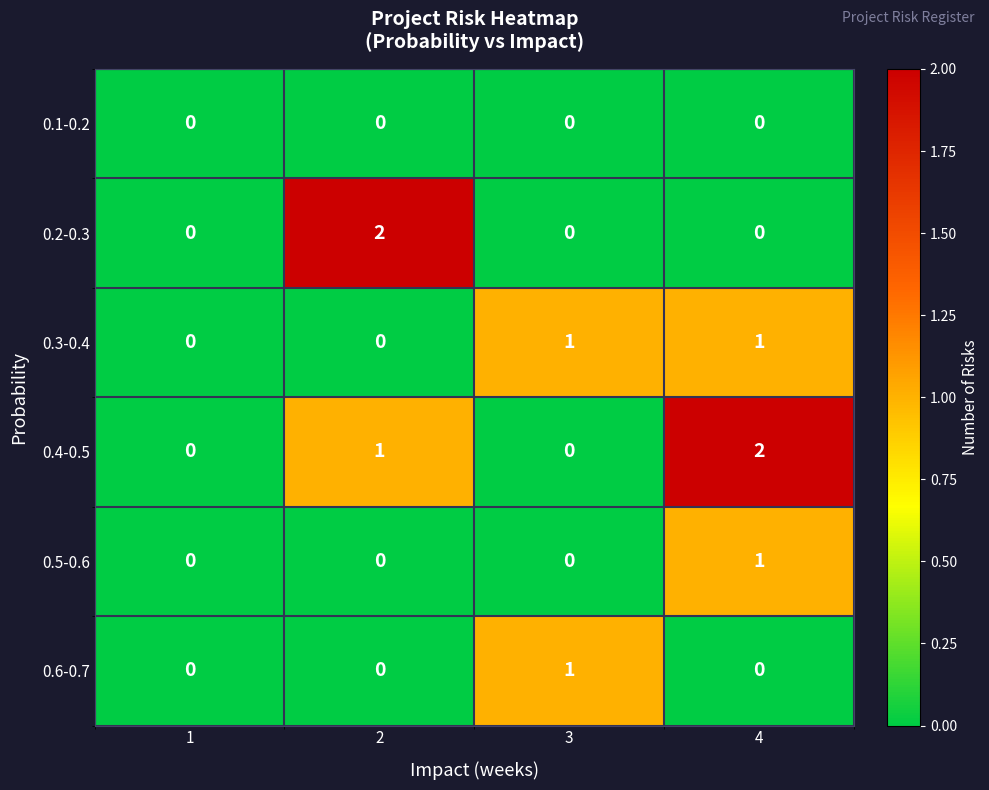

Is it true that 0.6-0.7 equals 0 at 2?

True